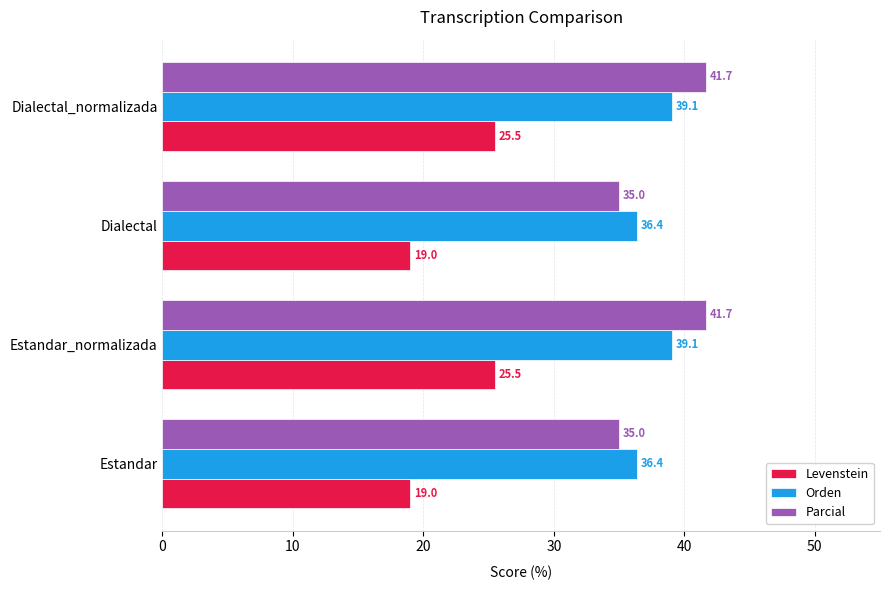

Which series has the widest spread of values?

Parcial